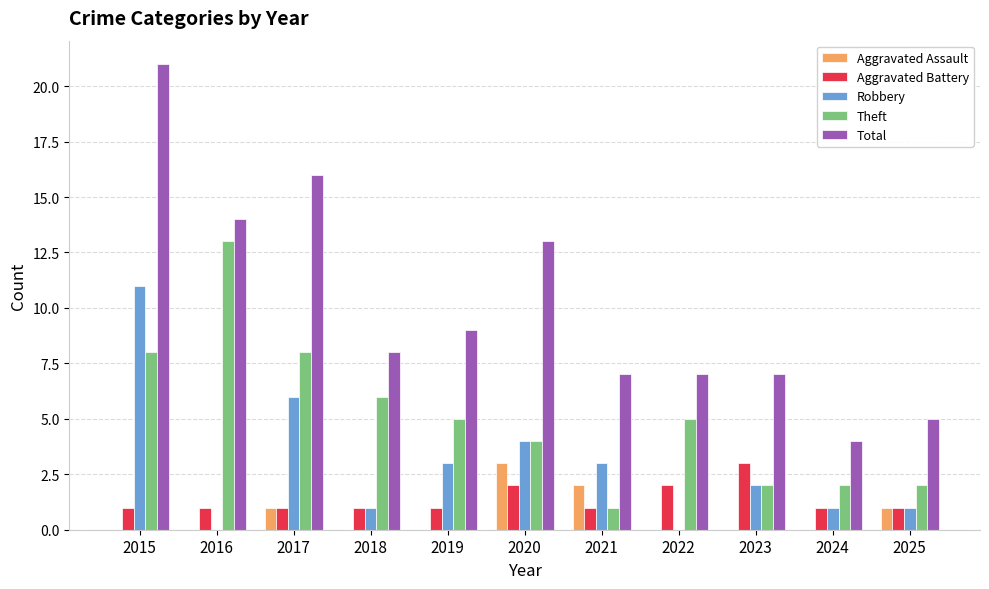

Which series changed the most between 2015 and 2025?

Total